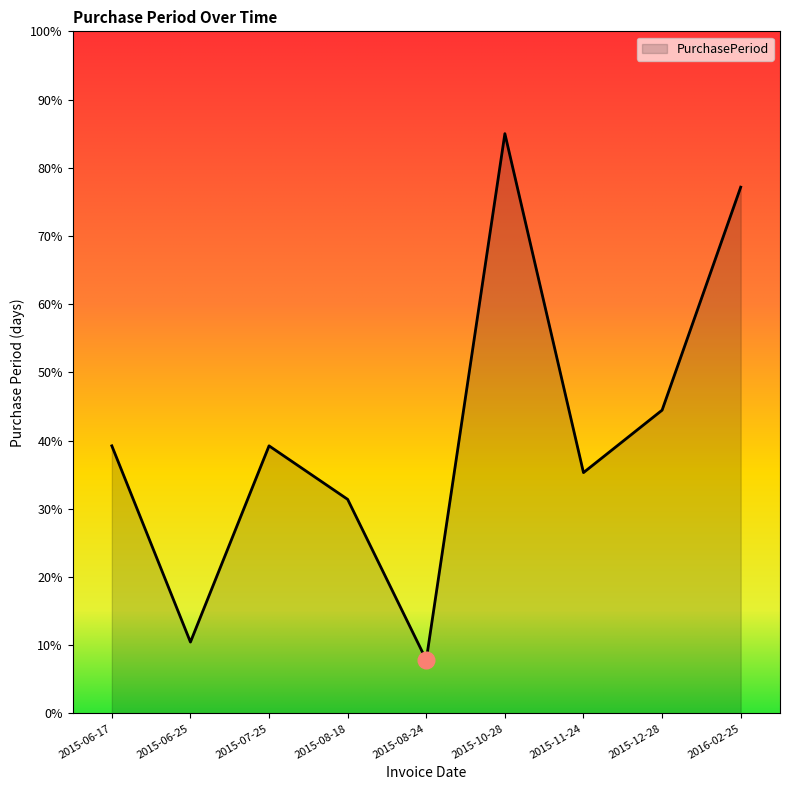

How many lines are shown in the chart?

1